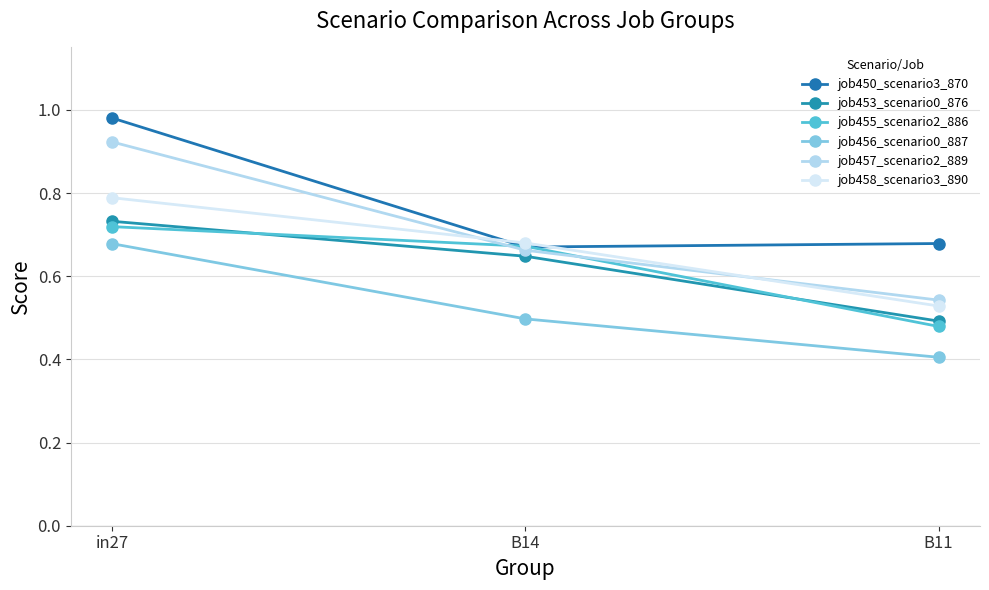

Is it true that job455_scenario2_886 equals 0.7 at B14?

True